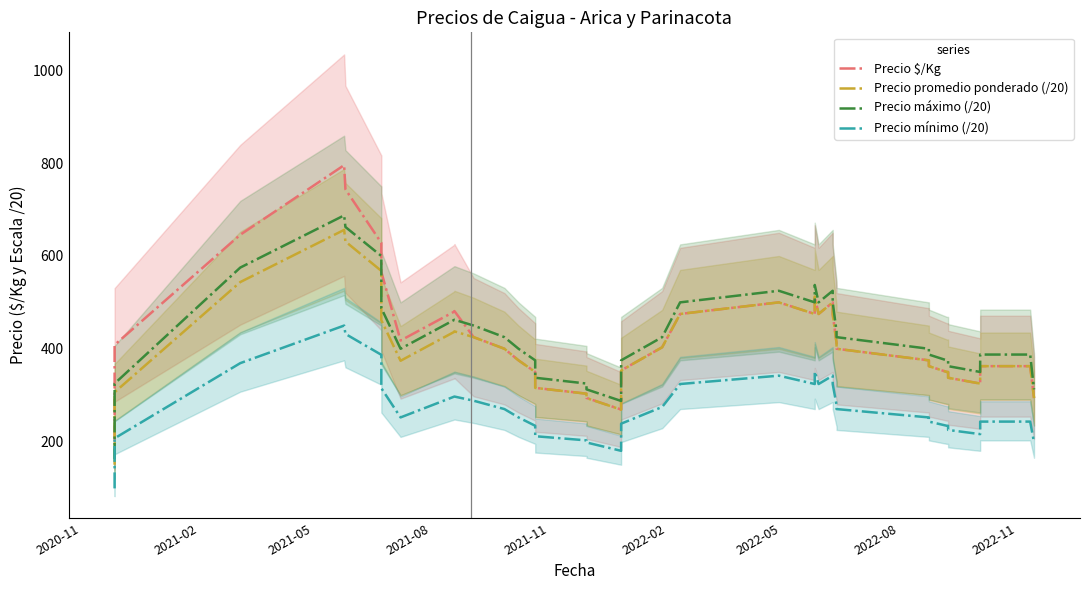

True or false: Precio mínimo (/20) has more than 1 points higher than both neighbors.

True